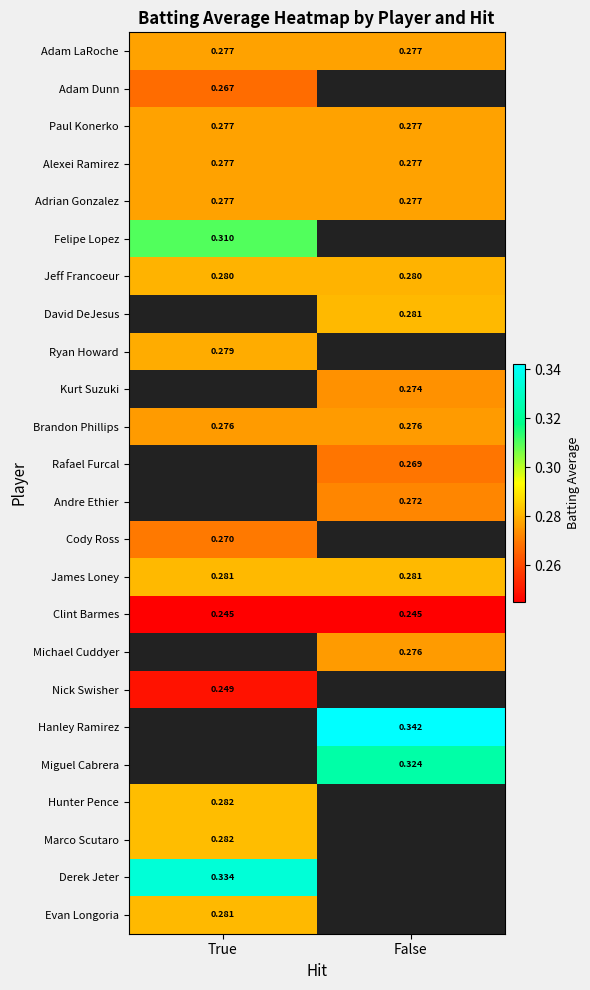

The value of Derek Jeter at True is 0.2. True or false?

False